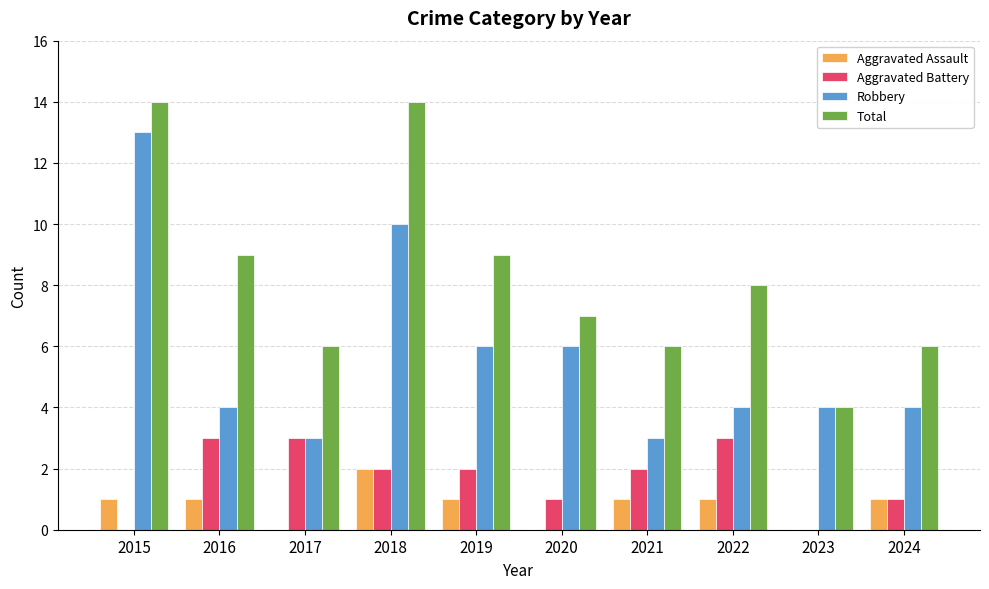

Between 2021 and 2022, which series saw the biggest shift?

Total